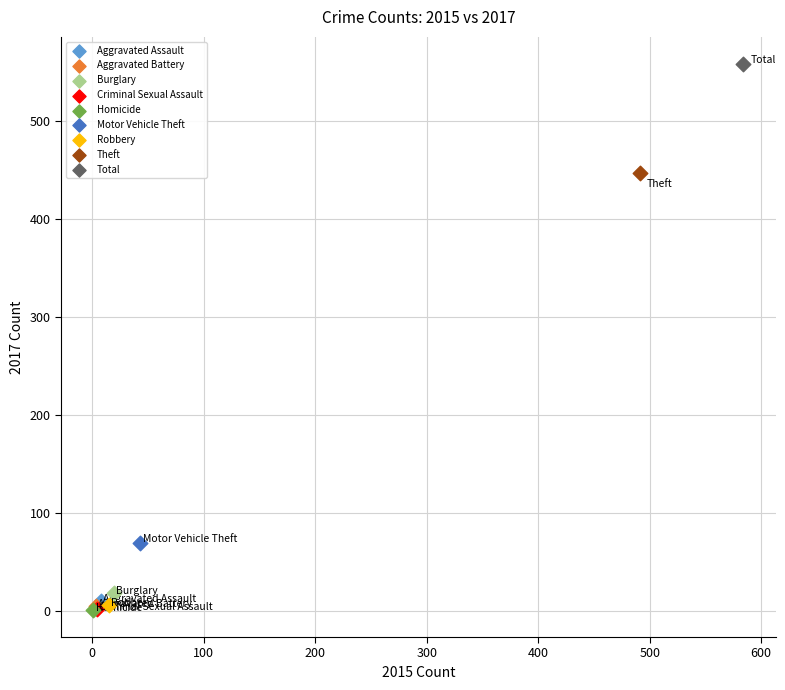

Which series reaches the maximum Y coordinate?

Total